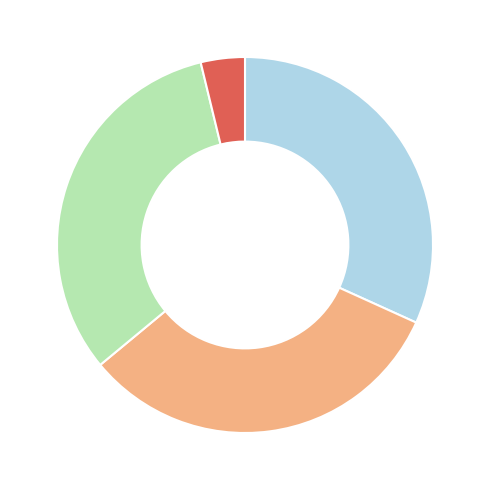

Is there a majority slice in this chart?

No